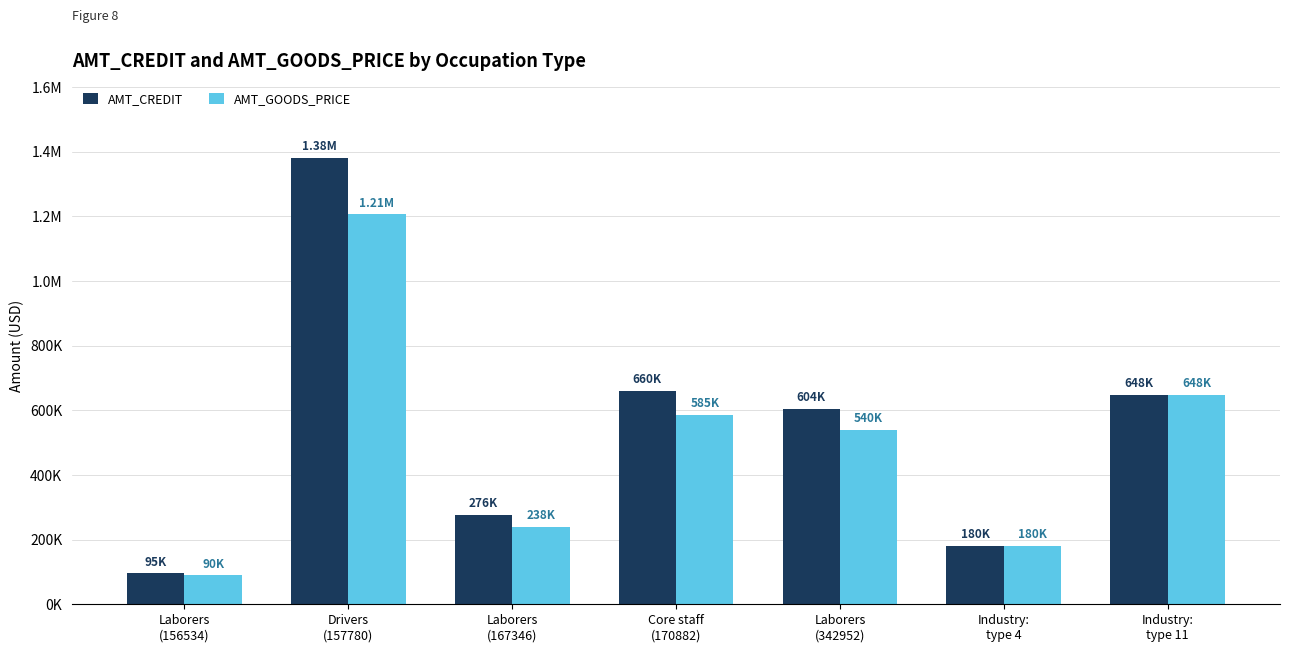

Which label corresponds to the largest value in the chart?

Drivers
(157780)